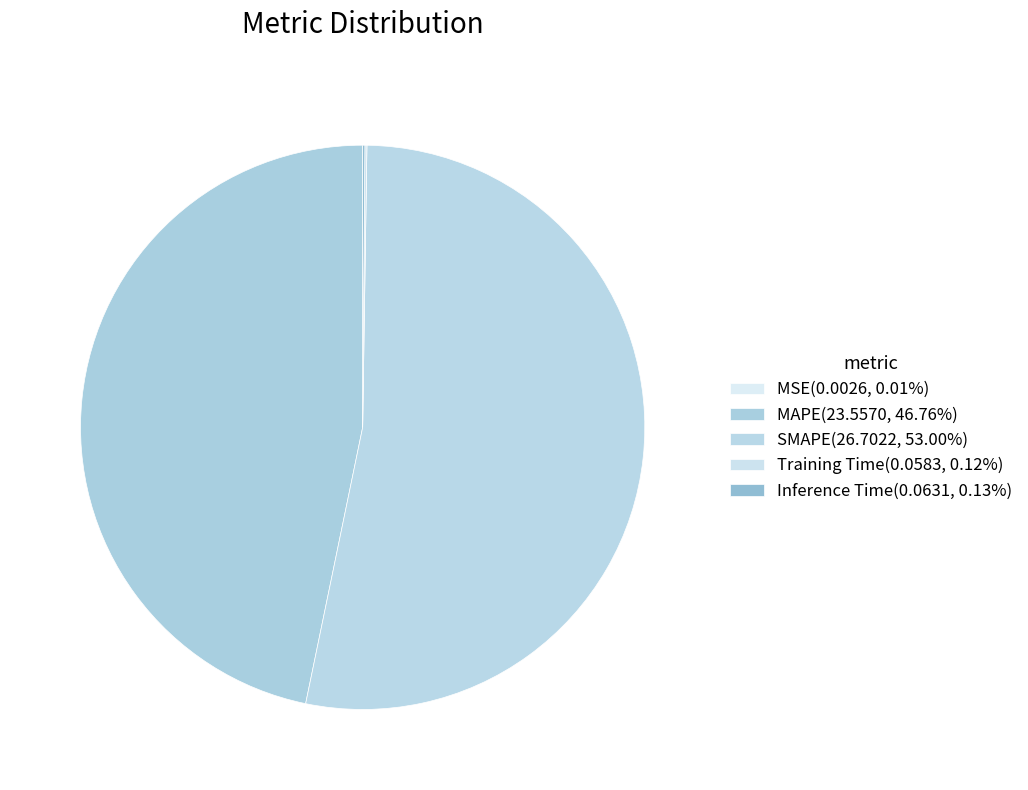

To the nearest percent, what is the average slice percentage?

20%